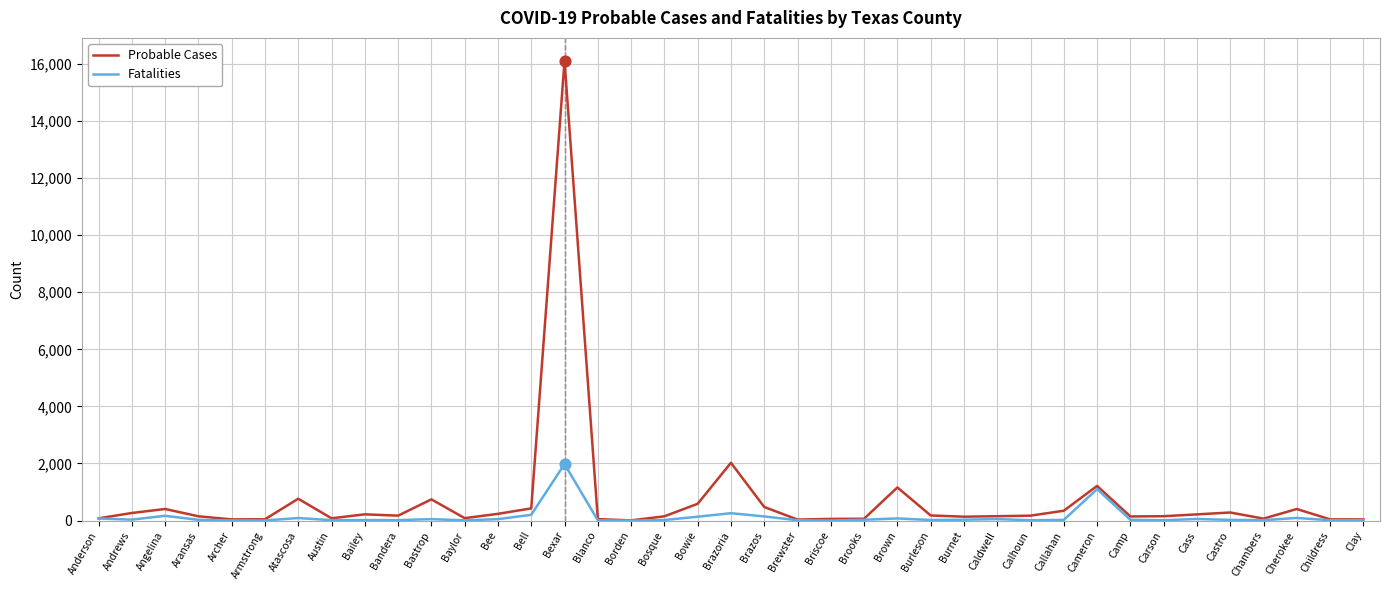

Which series has the largest total across all categories?

Probable Cases